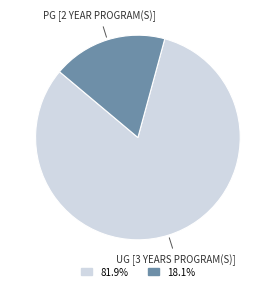

What is the smallest slice in the pie chart?

PG [2 Year Program(s)]